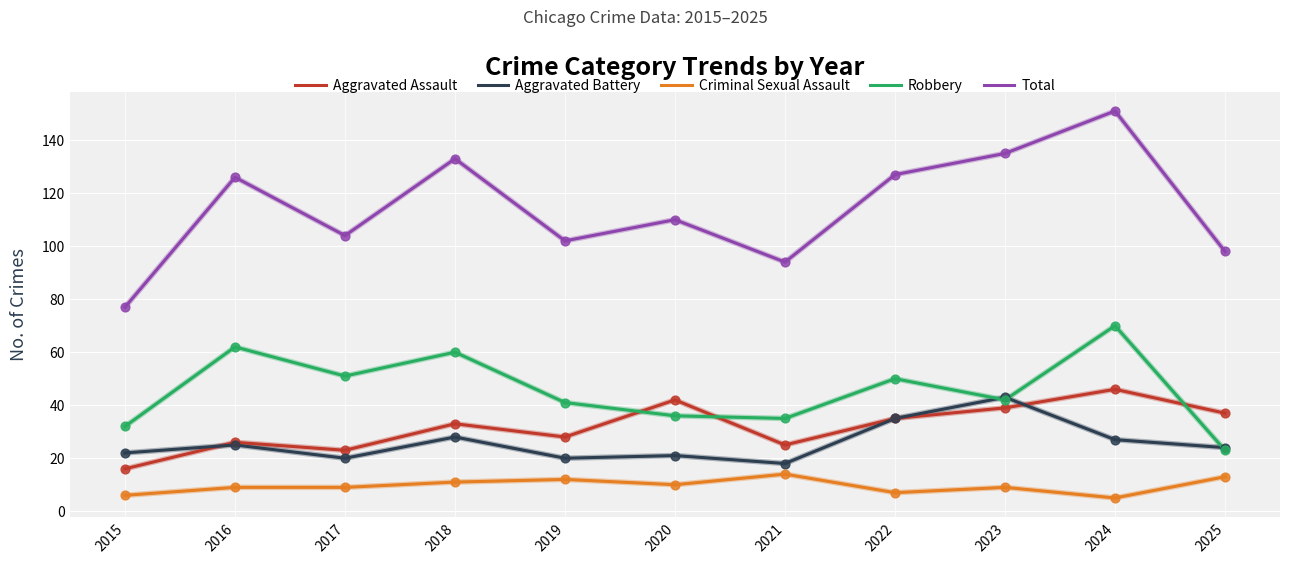

Which series has the widest spread of values?

Total